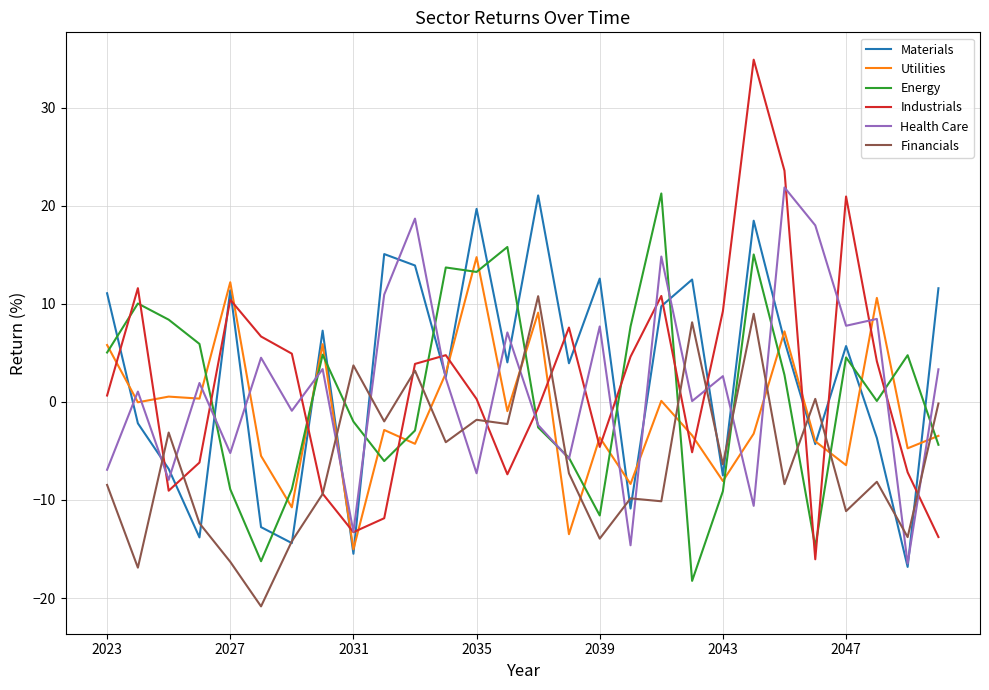

What are all the series names shown in the legend?

Materials, Utilities, Energy, Industrials, Health Care, Financials